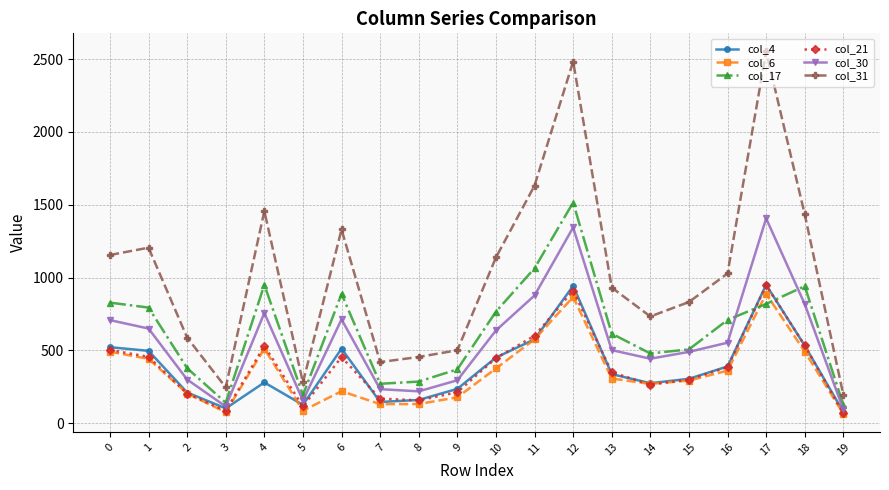

What value does the col_4 series have at 12, to the nearest 50?

950